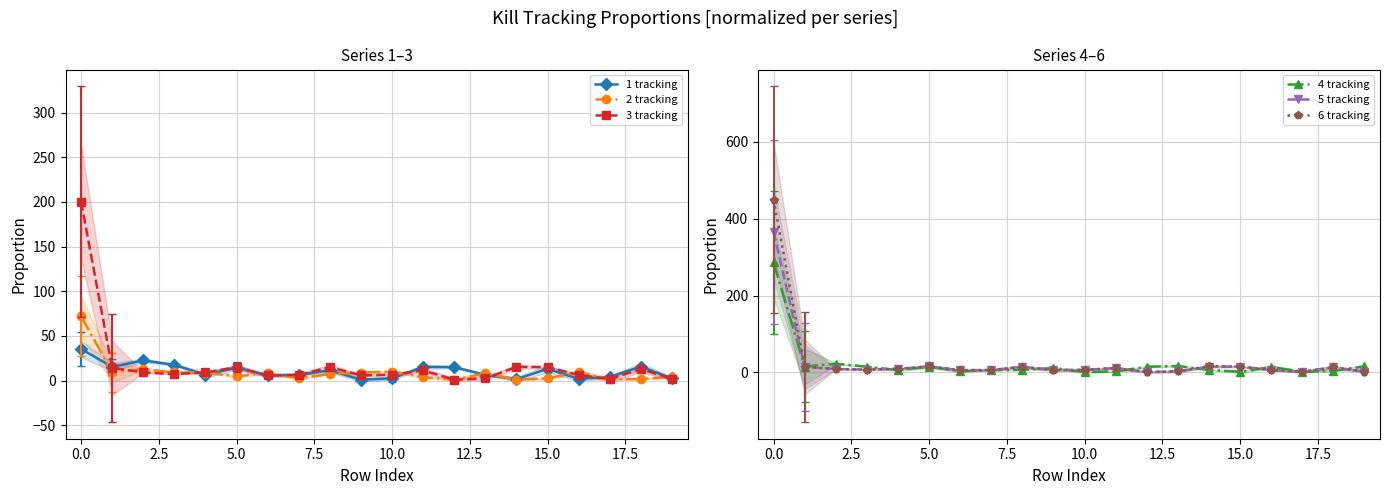

What is the spread (max minus min) of values at 19?

13.7